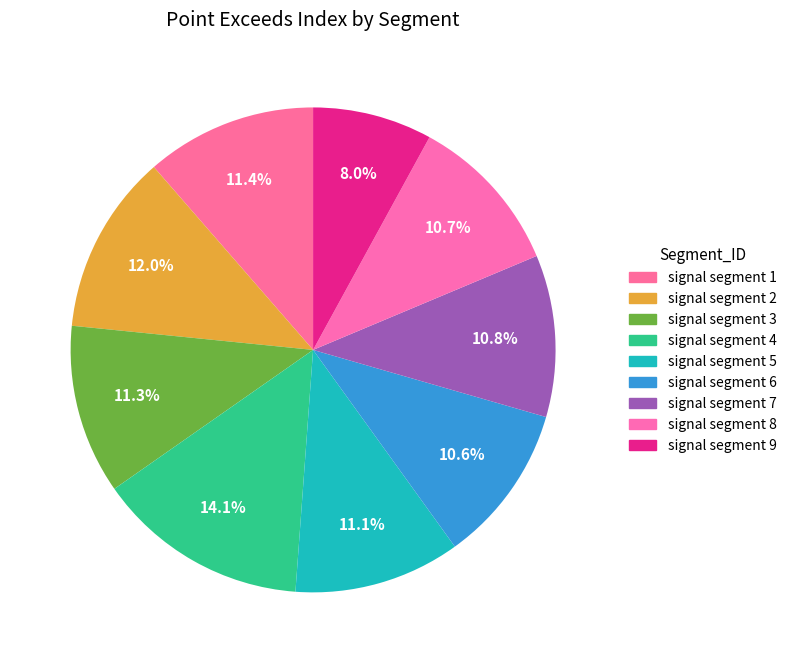

Approximately how many times larger is the value at signal segment 1 compared to signal segment 3?

1.0